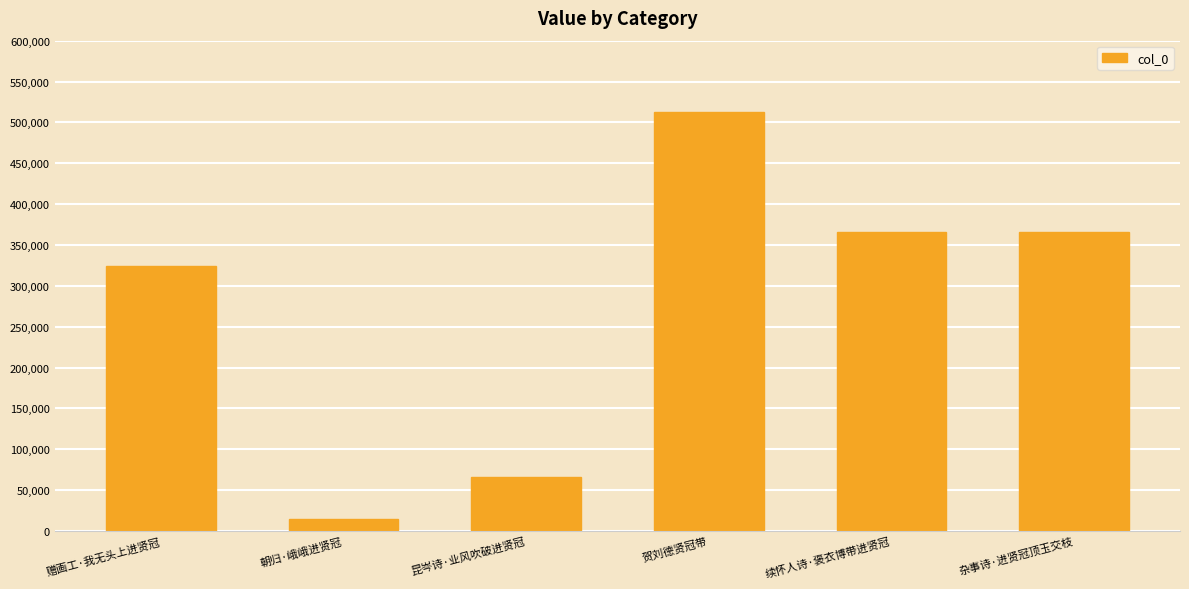

What is the label of the 2nd bar from the right?

续怀人诗·褒衣博带进贤冠